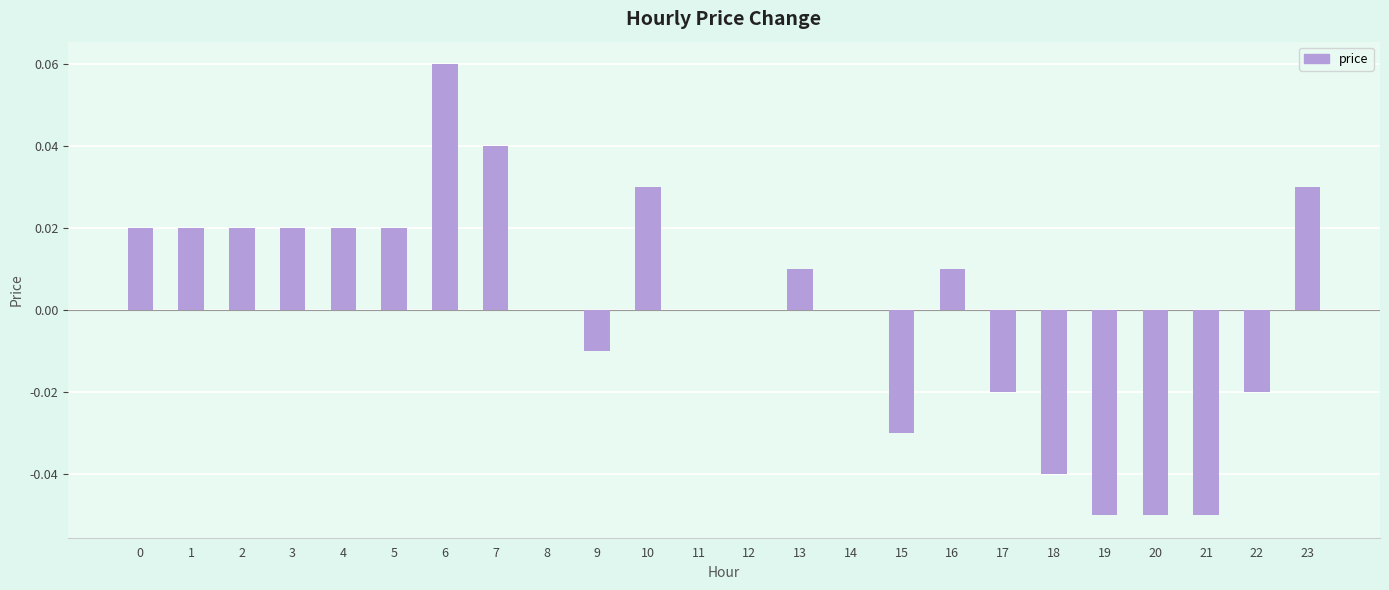

True or false: the data shows -0.0 at 17.

True